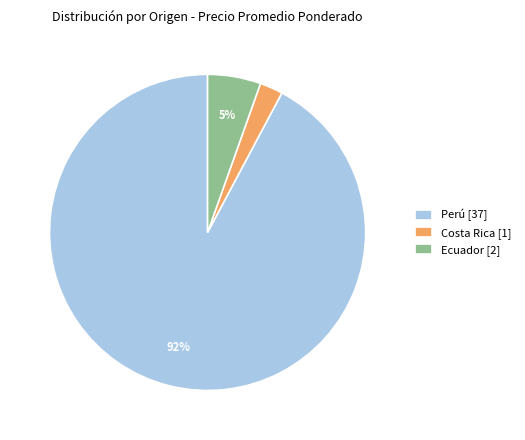

What percentage is the Ecuador [2] slice, to the nearest percent?

5%